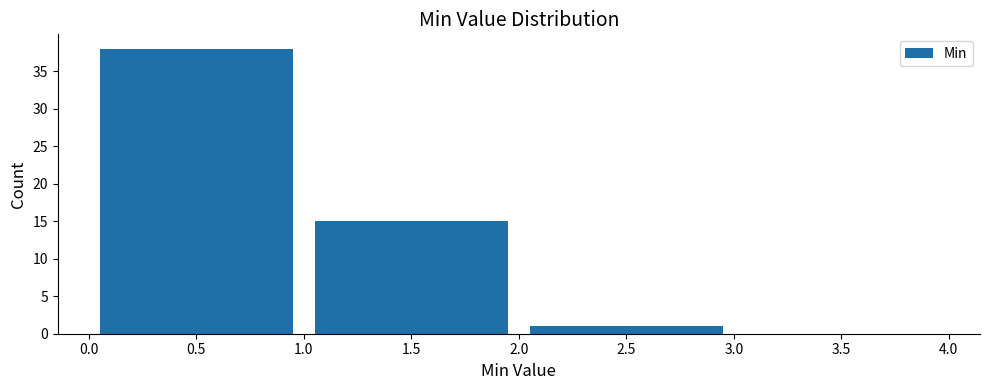

Reading left to right, list every bar in this chart as the range it spans on the x-axis followed by its height. The values are not printed on the chart, so give them approximately, as read against the axis.

0.0 to 1.0: 38
1.0 to 2.0: 15
2.0 to 3.0: 1
3.0 to 4.0: 0